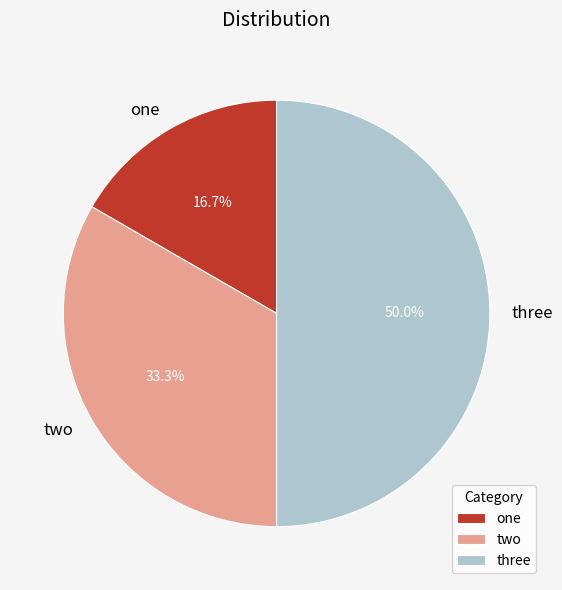

What portion of the pie excludes one?

83.3%